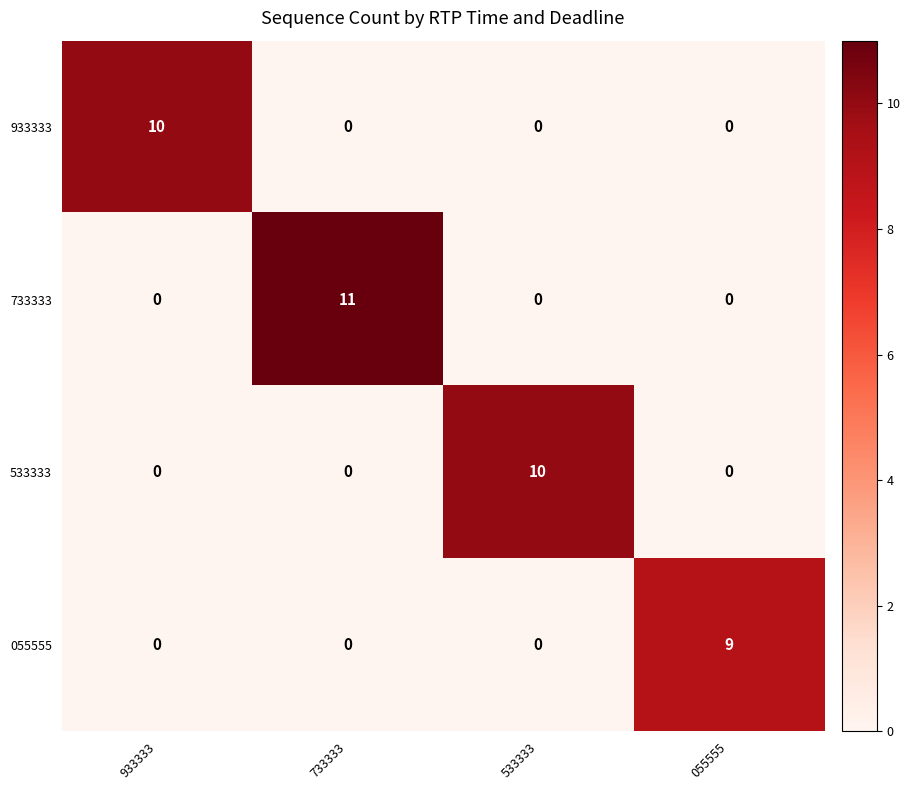

At which category is the sum across all series the highest?

733333